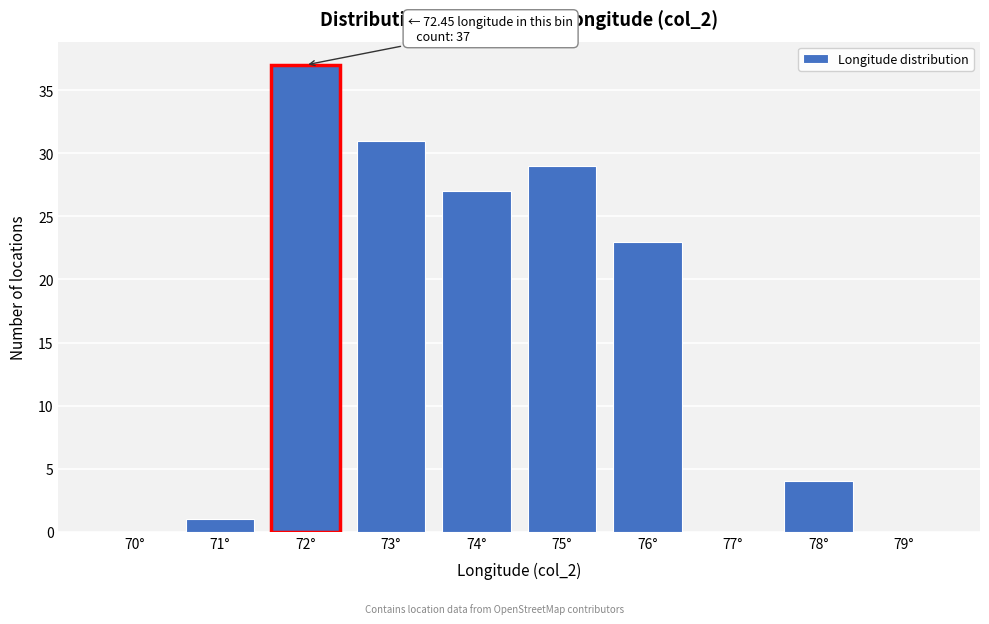

Reading left to right, extract all data points from this chart.

70°=0	71°=1	72°=37	73°=31	74°=27	75°=29	76°=23	77°=0	78°=4	79°=0